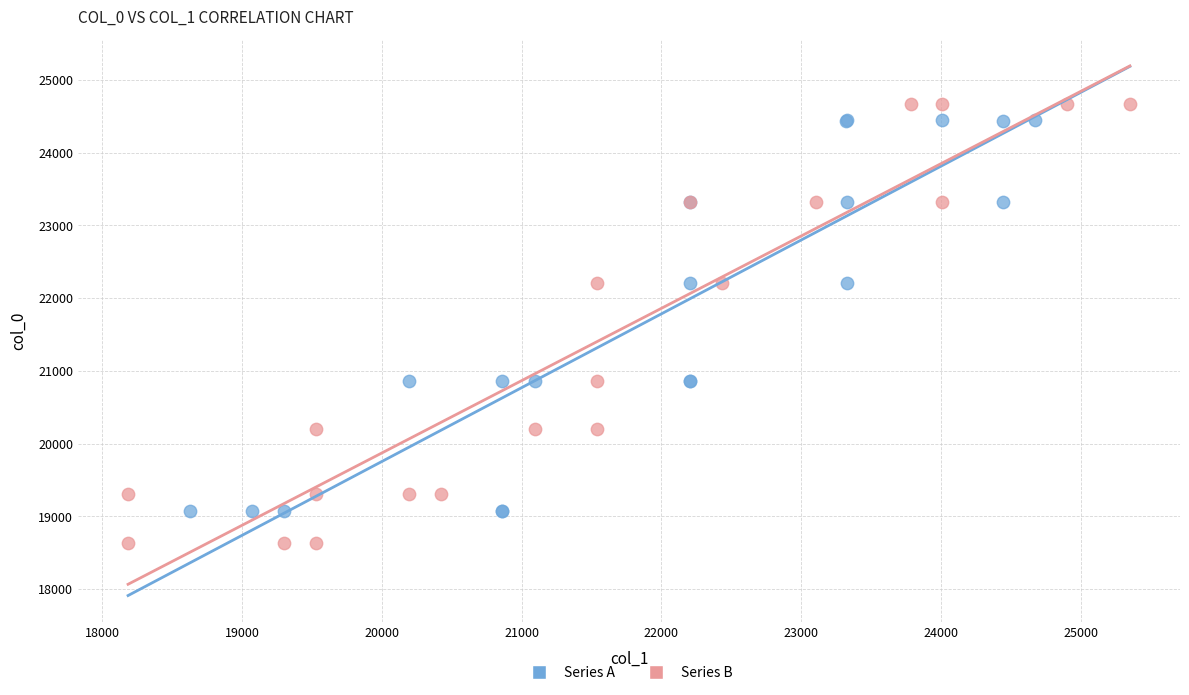

Which series reaches the maximum Y coordinate?

Series B